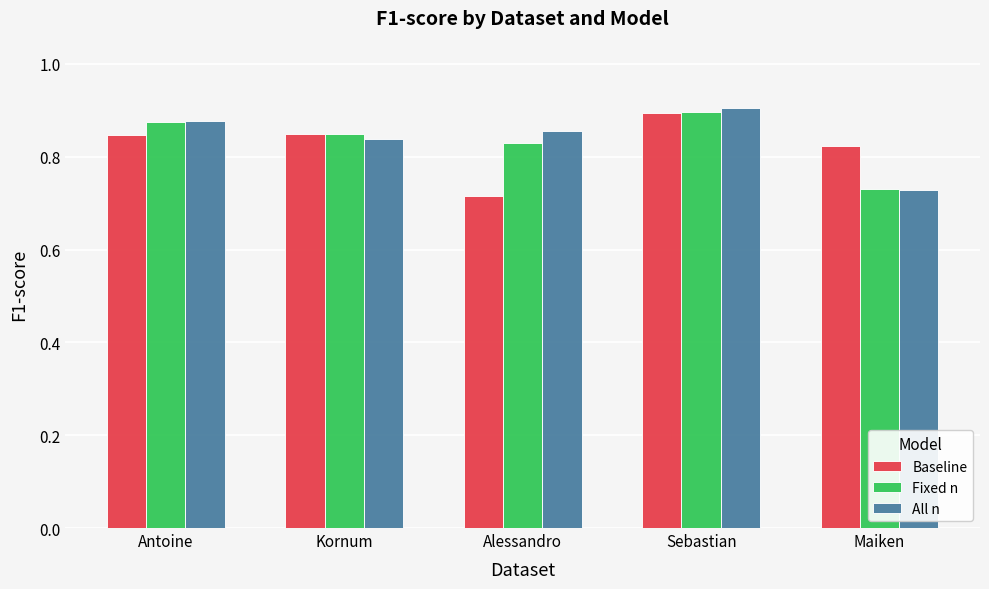

What is the total value across all series at Antoine?

2.6